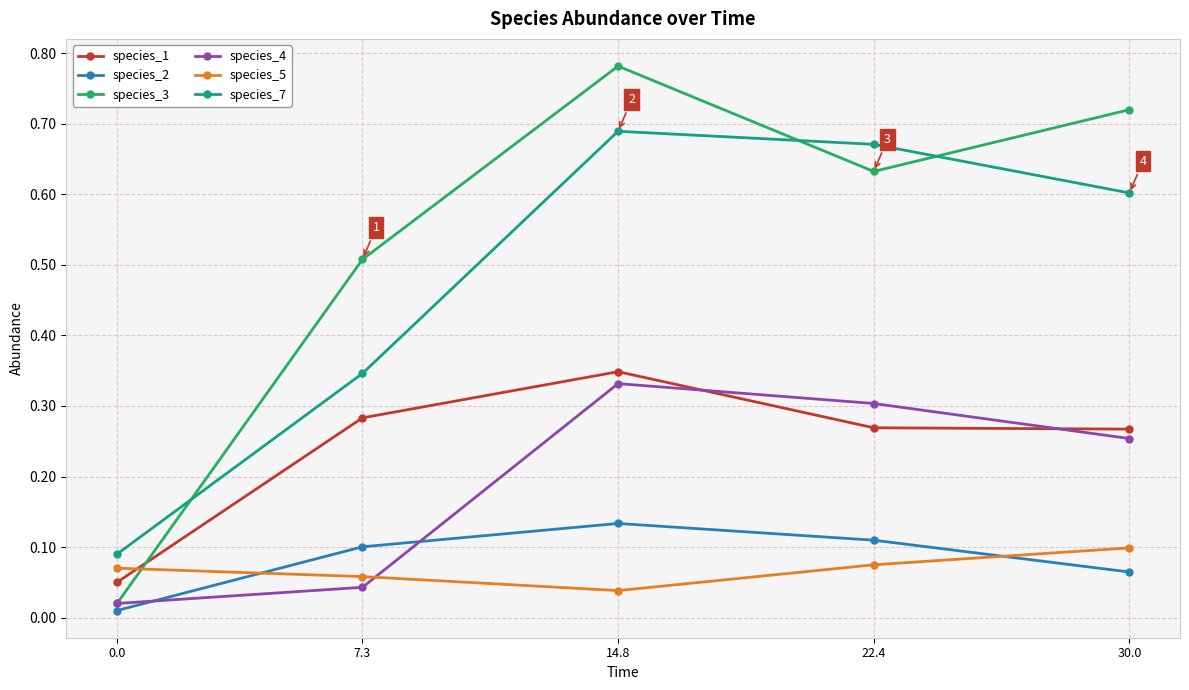

What is the label of the 4th point from the right?

7.3